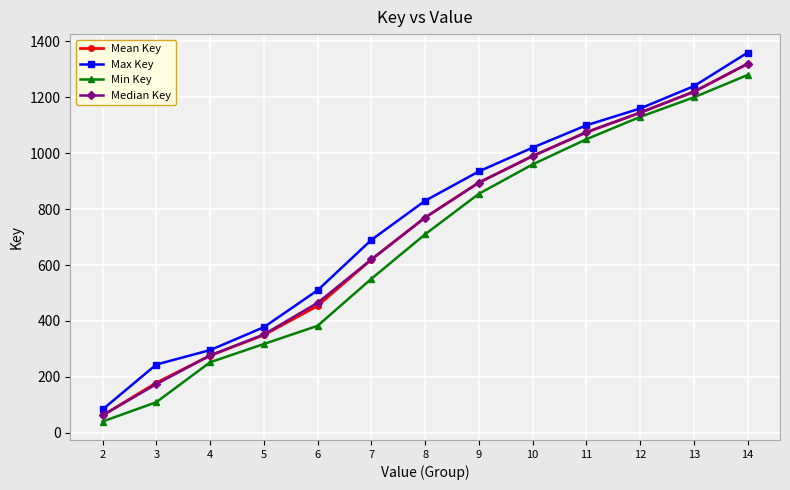

What is the difference between the highest and lowest values at 3?

134.7